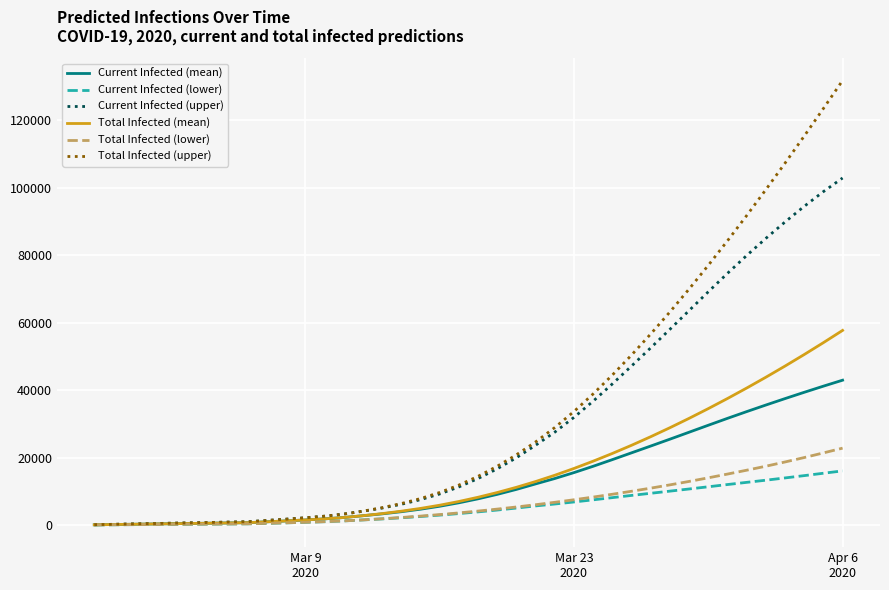

At how many categories does at least one series exceed 62351?

10